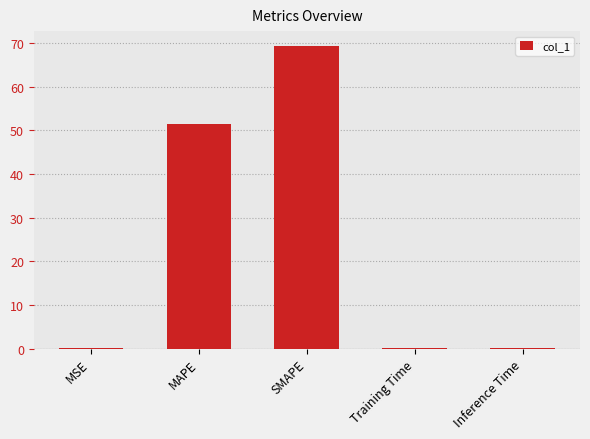

At which label is the value closest to 34?

MAPE